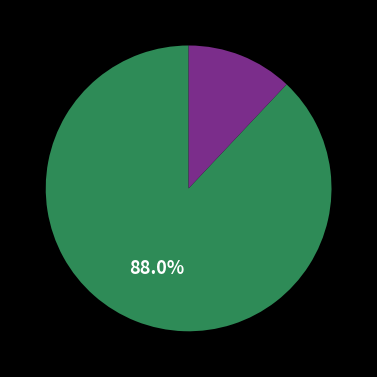

Does any single category account for the majority?

Yes